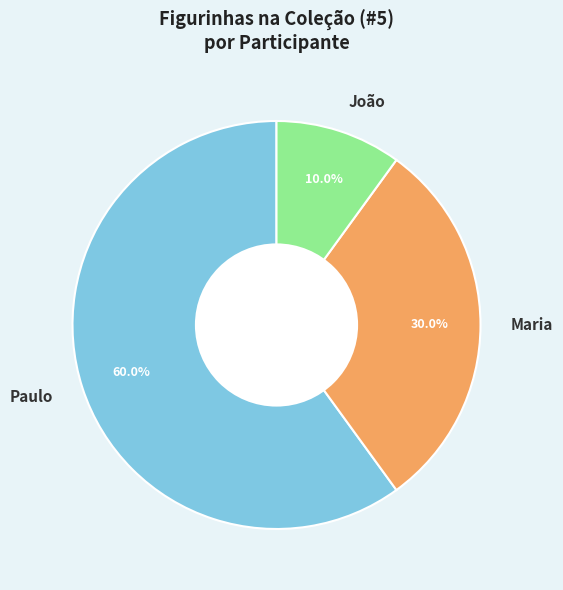

How many slices are in this pie chart?

3